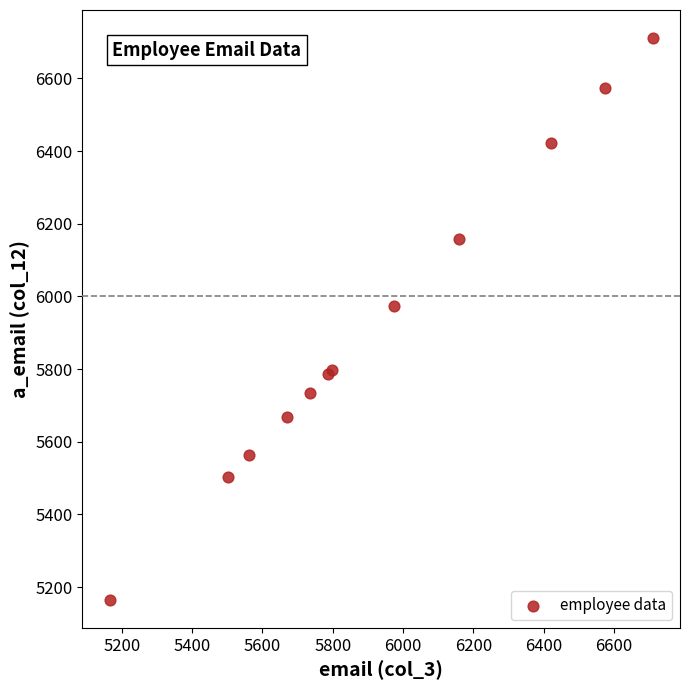

What Y value in the scatter plot is closest to 5938?

5973